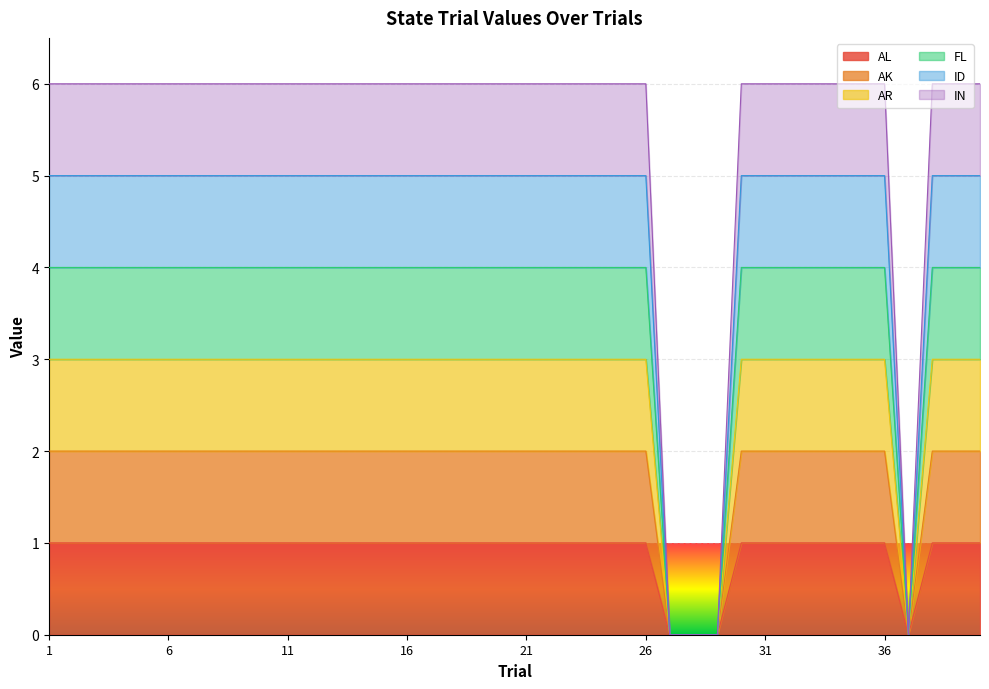

Which category has the highest value across all series?

1